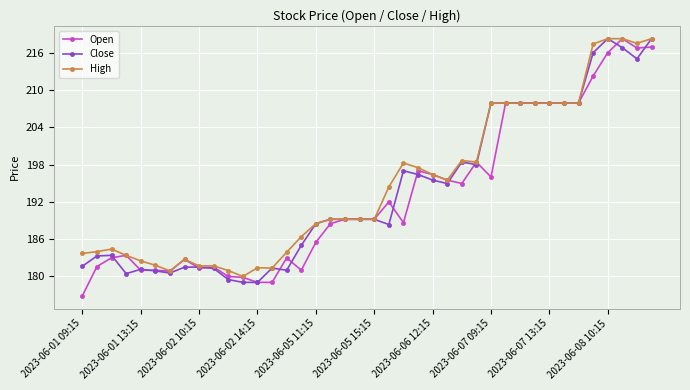

True or false: Open and Close cross at least once.

True